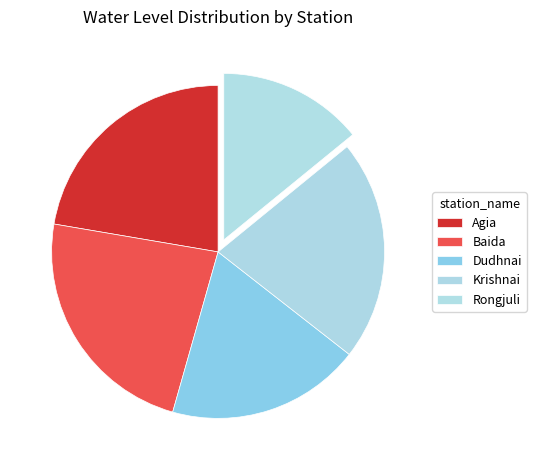

To the nearest percent, what percentage of the pie is Dudhnai?

19%